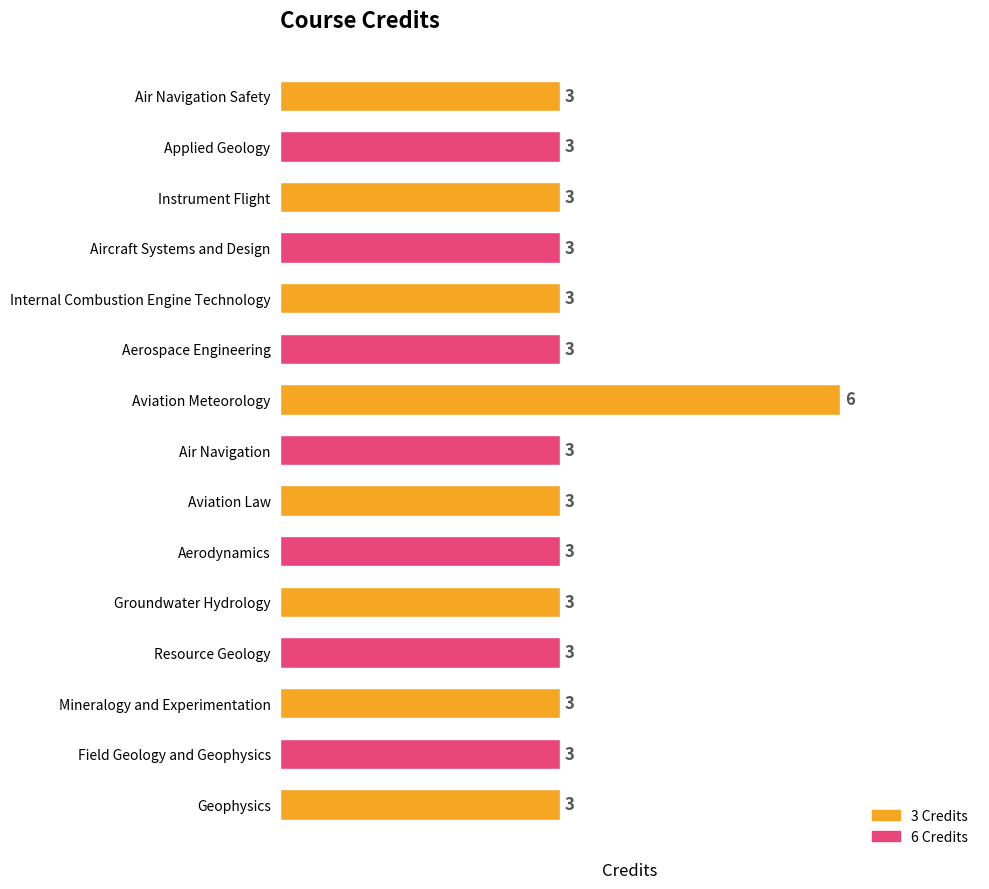

Reading bottom to top, list all the values displayed in this chart.

3	3	3	3	3	3	3	3	6	3	3	3	3	3	3